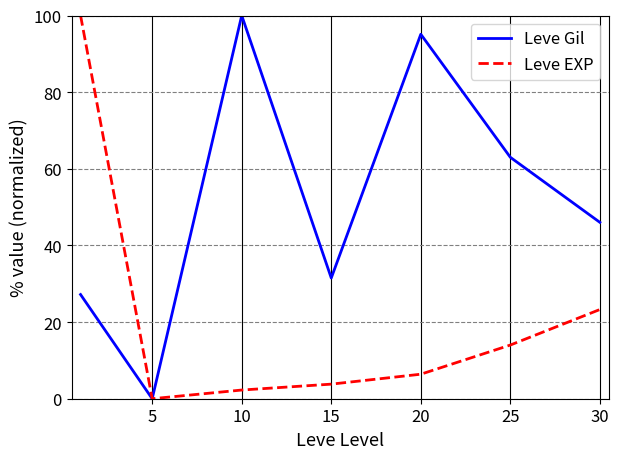

True or false: Leve EXP has more than 2 interior local peaks.

False